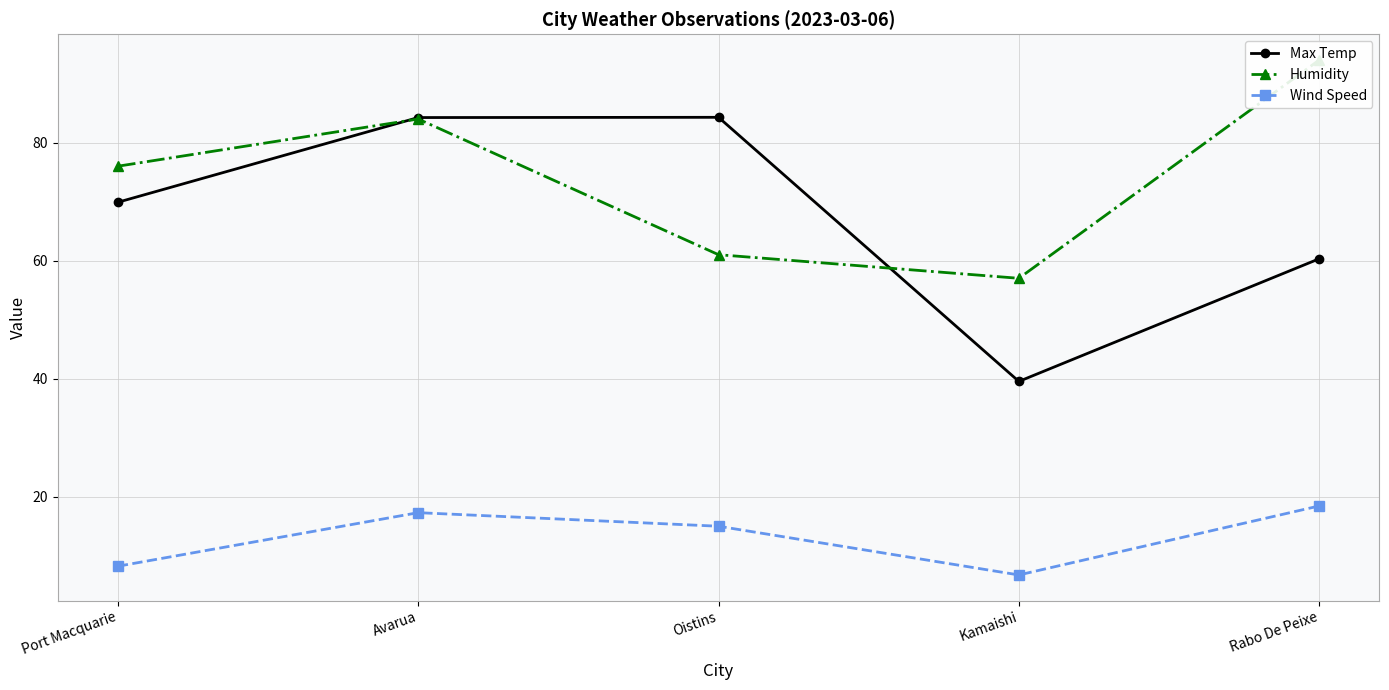

List the series in order of their peak value, highest first.

Humidity, Max Temp, Wind Speed